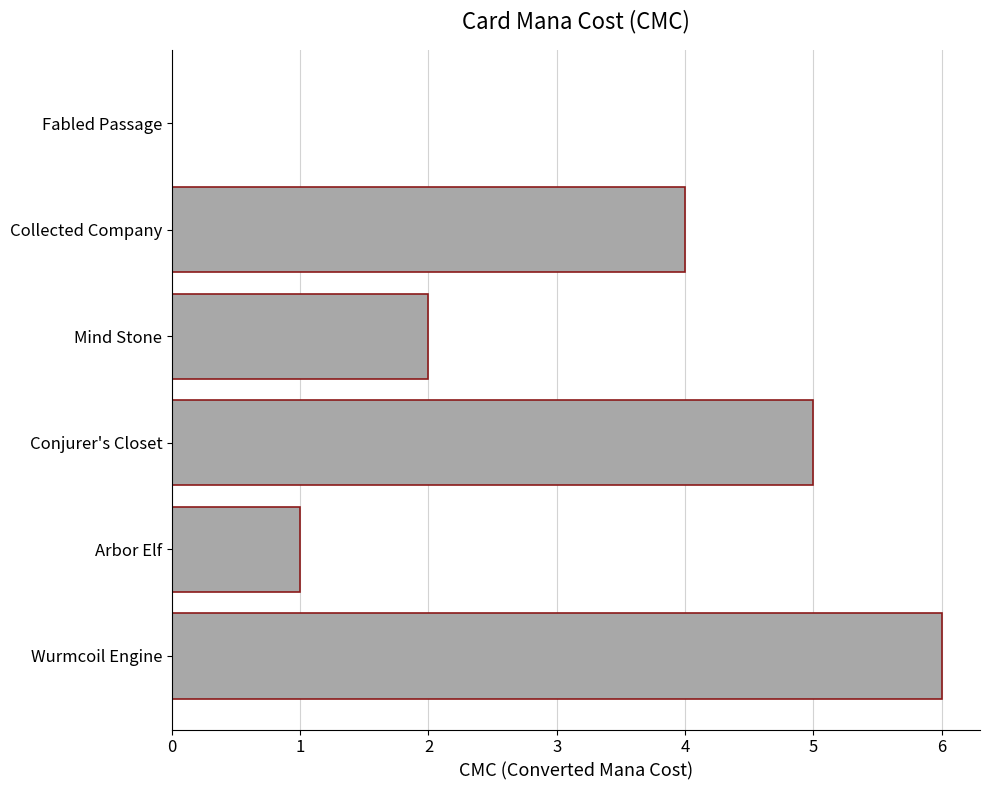

Approximately how many times larger is the value at Collected Company compared to Arbor Elf?

4.0